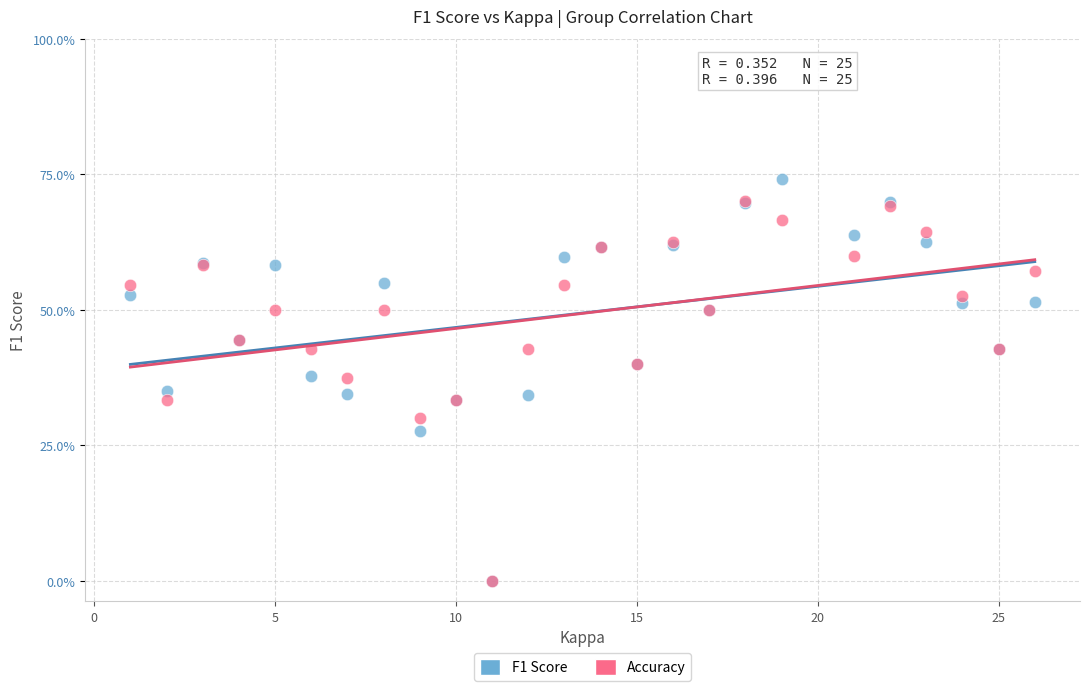

Which series reaches the maximum Y coordinate?

F1 Score